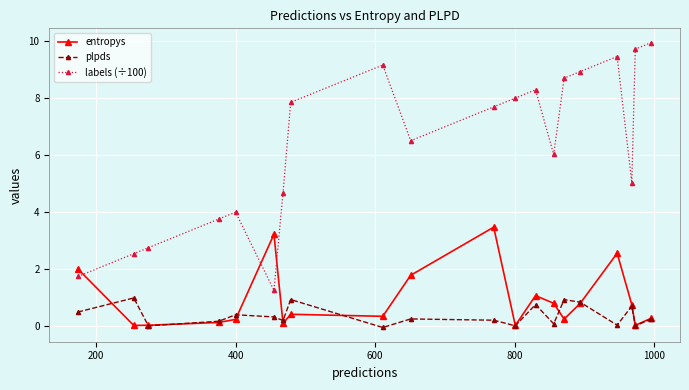

What is the value of the entropys point at the 11th from the left?

3.5